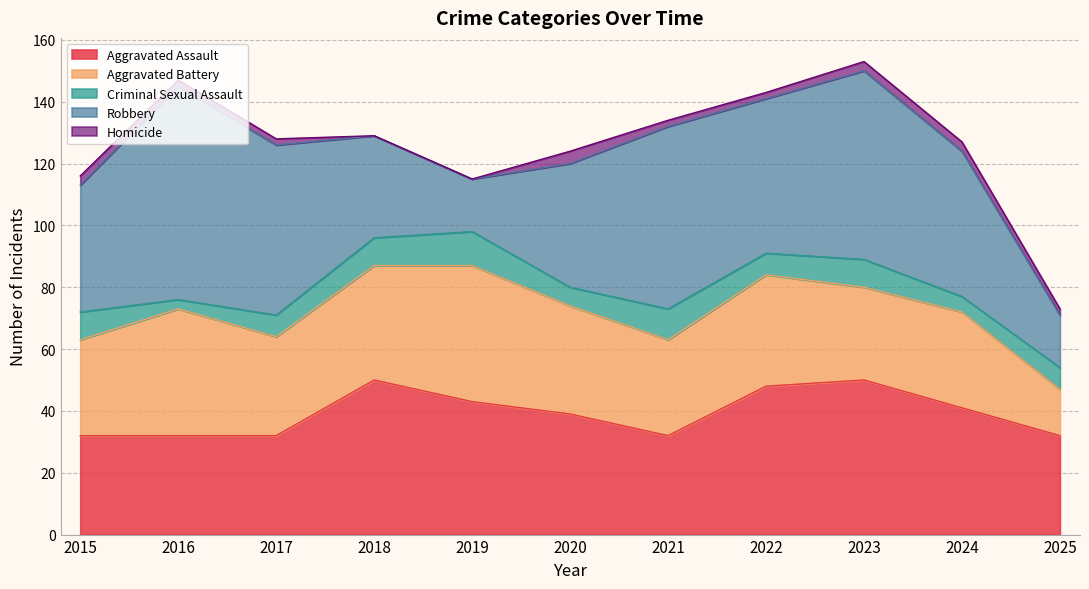

The Robbery series shows 11 at 2024. True or false?

False